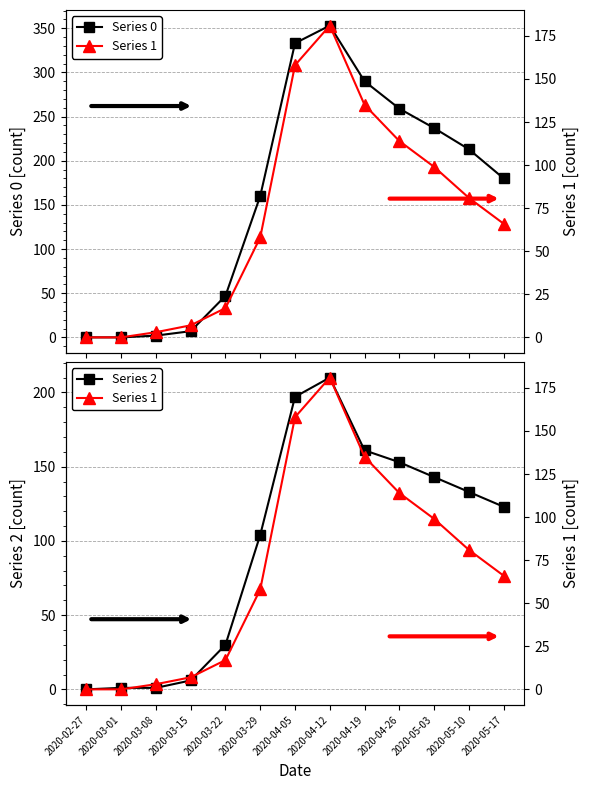

What is the value of the Series 0 point at the 7th from the left?

333